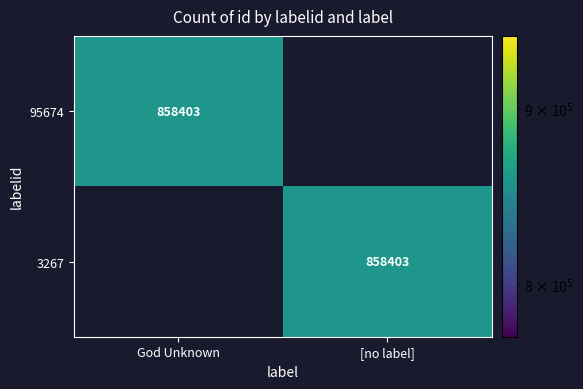

The value of 95674 at God Unknown is 211116. True or false?

False